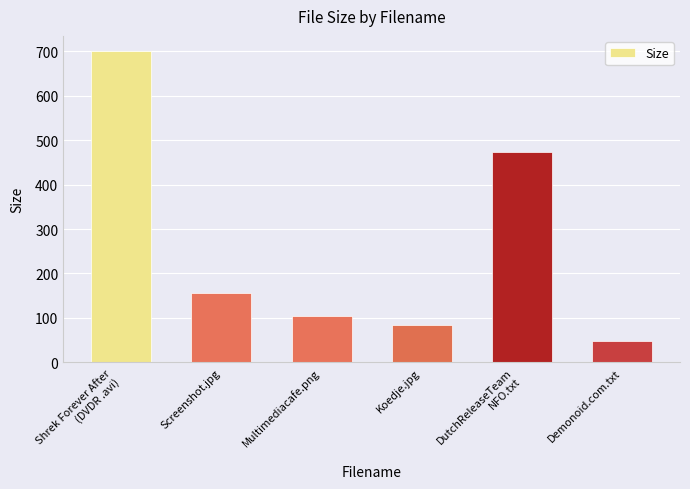

How many bars are there in total?

6